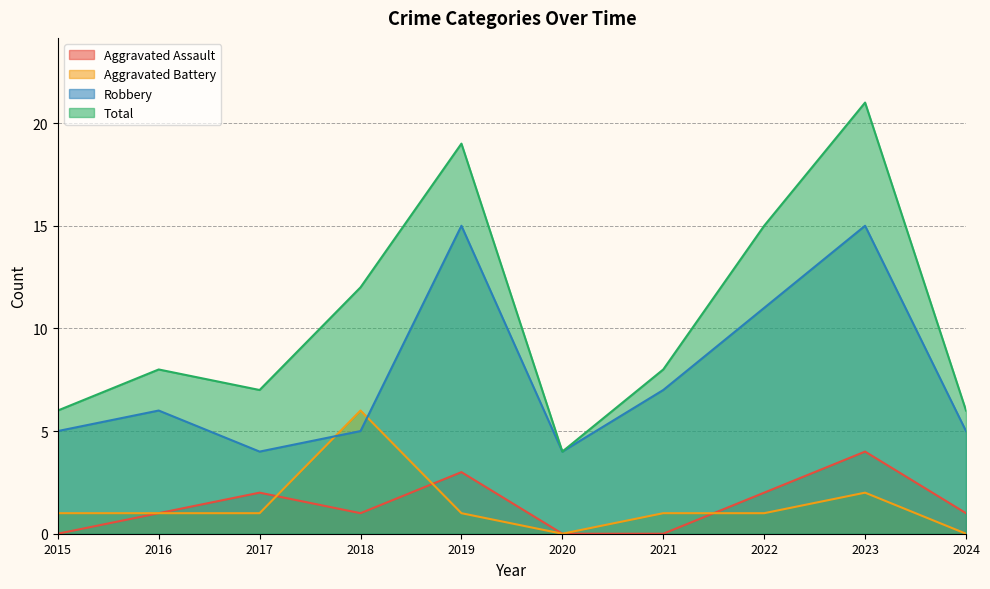

Reading left to right, what are all the values shown in this chart?

Aggravated Assault: 2015=0	2016=1	2017=2	2018=1	2019=3	2020=0	2021=0	2022=2	2023=4	2024=1
Aggravated Battery: 2015=1	2016=1	2017=1	2018=6	2019=1	2020=0	2021=1	2022=1	2023=2	2024=0
Robbery: 2015=5	2016=6	2017=4	2018=5	2019=15	2020=4	2021=7	2022=11	2023=15	2024=5
Total: 2015=6	2016=8	2017=7	2018=12	2019=19	2020=4	2021=8	2022=15	2023=21	2024=6